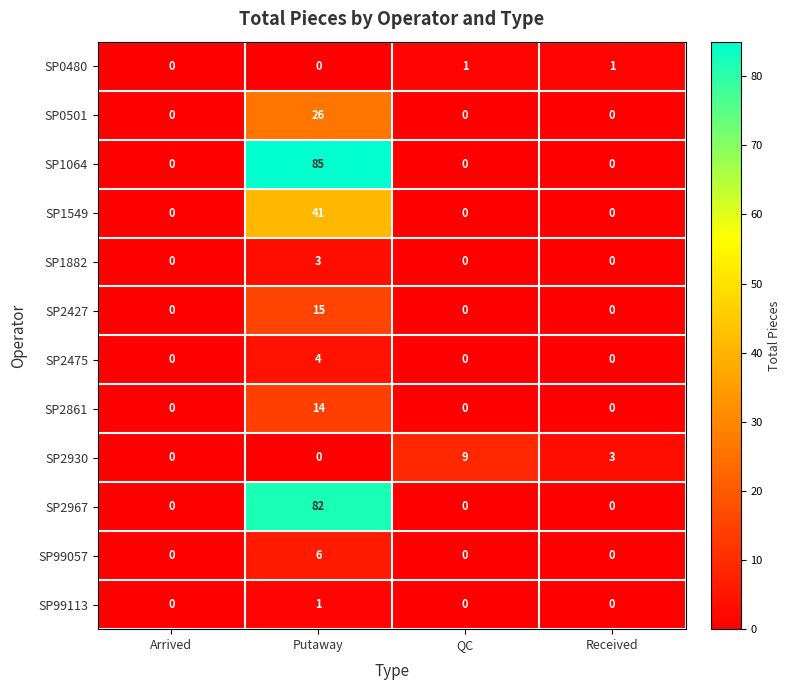

What is the difference between the maximum and minimum values in the SP2967 series?

82